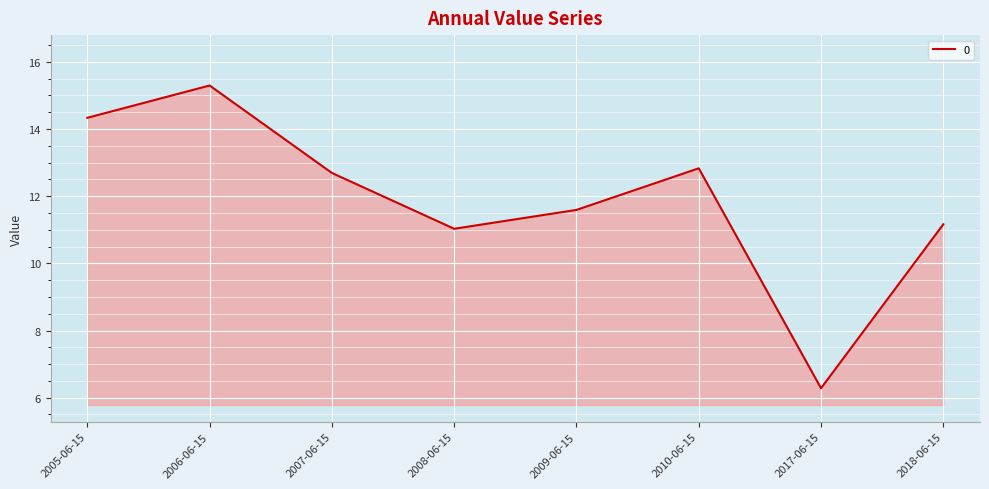

What is the change in value from 2007-06-15 to 2010-06-15?

+0.1